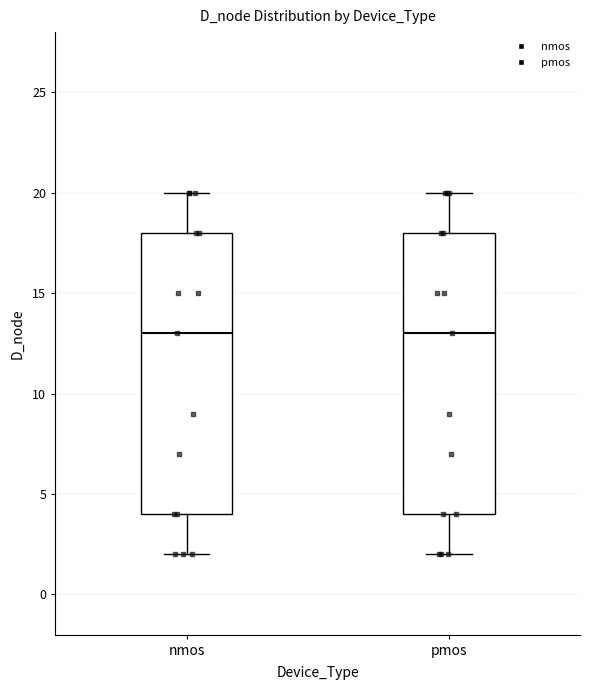

Reading left to right, transcribe this box plot: for each box, give where its median line is, the range the box spans, and where its two whiskers end, as read against the y-axis. The values are not printed on the chart, so give them approximately, as read against the axis.

nmos: median 13, box 4 to 18, whiskers 2 to 20
pmos: median 13, box 4 to 18, whiskers 2 to 20